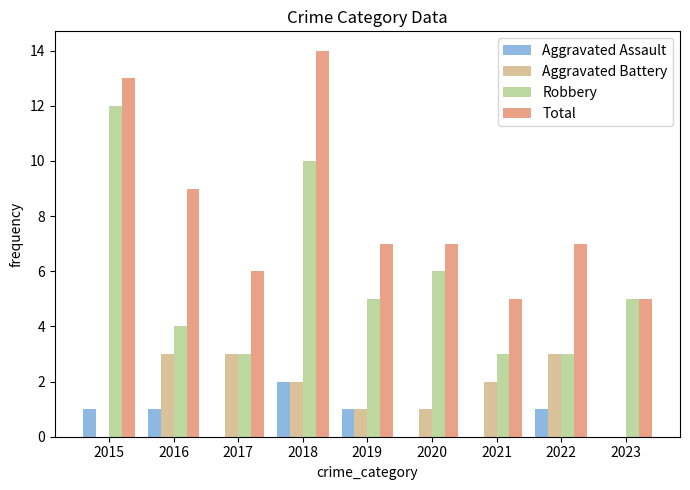

Where is Robbery nearest to the value 7?

2020